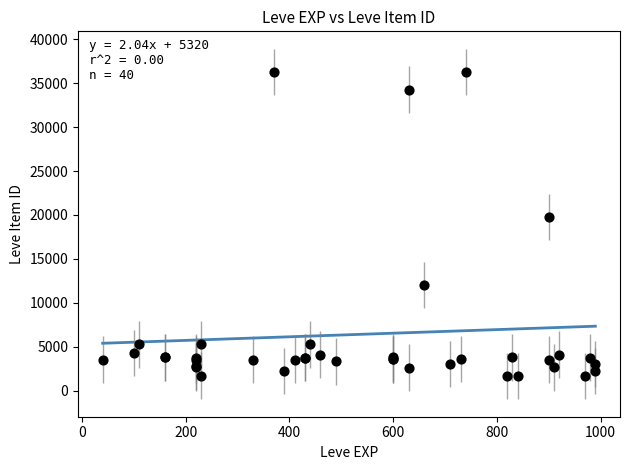

What Y value in the scatter plot is closest to 18967?

19744